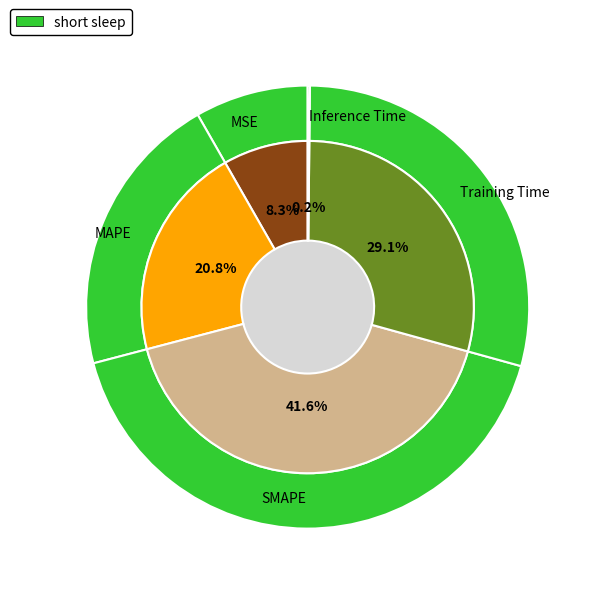

Count the number of slices in the pie.

5